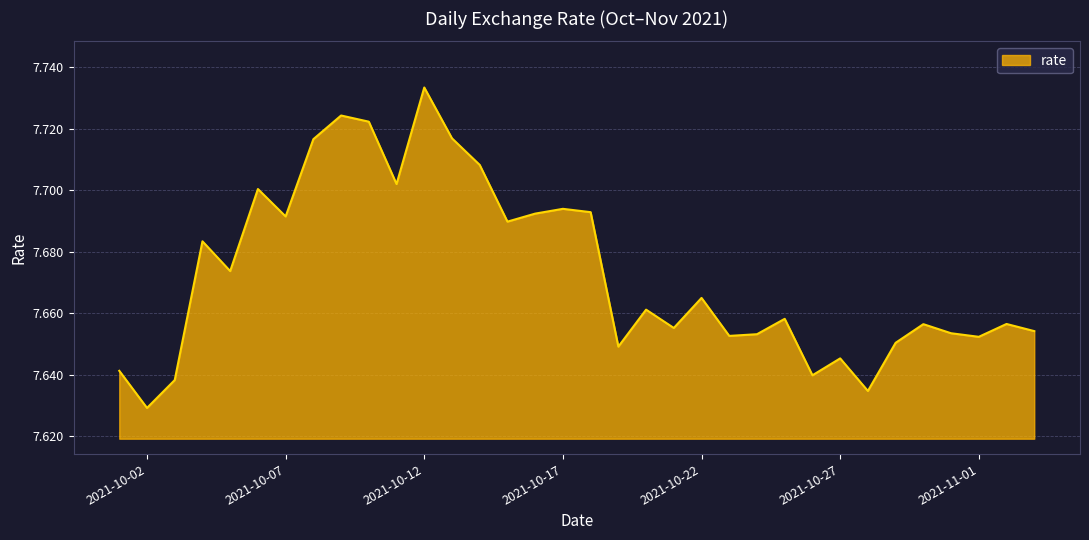

Is this an area chart (filled region under the line)?

Yes